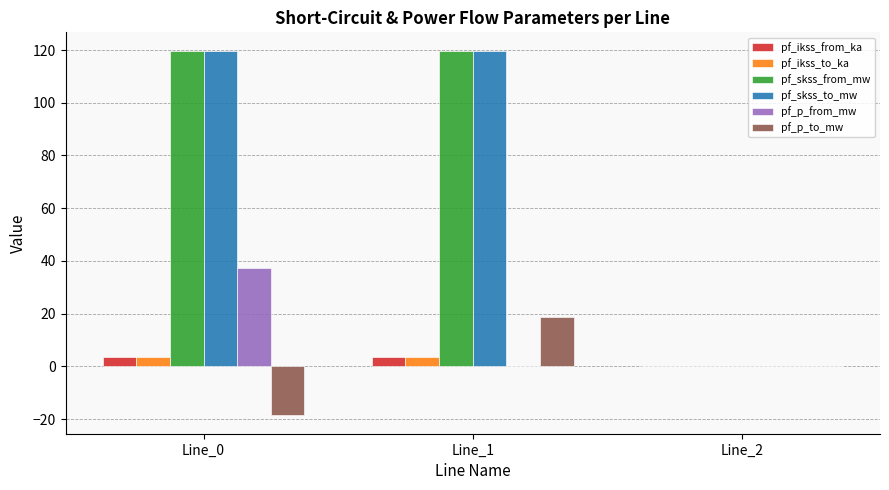

What is the highest value of the pf_ikss_from_ka series?

3.5